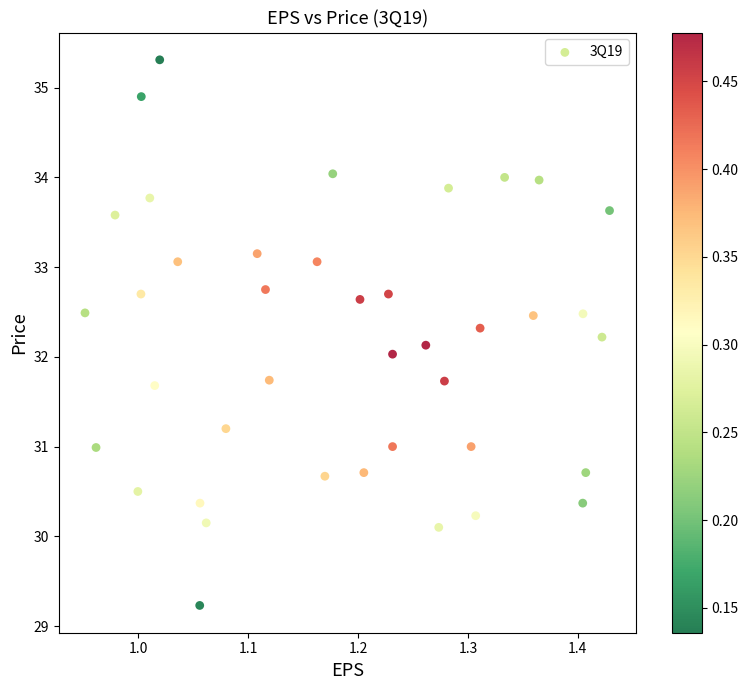

What is the range of X values (max minus min)?

0.5